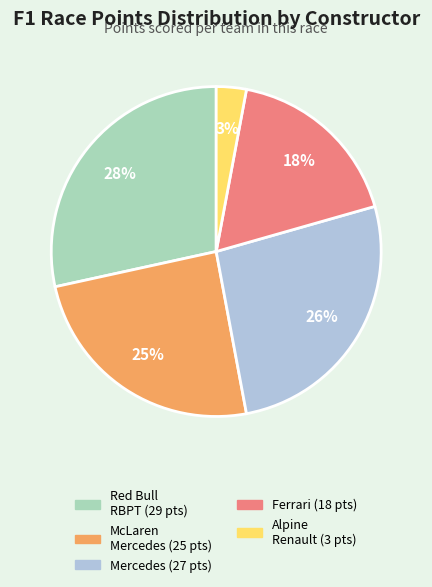

To the nearest percent, what is the difference between the largest and smallest slice percentages?

25%